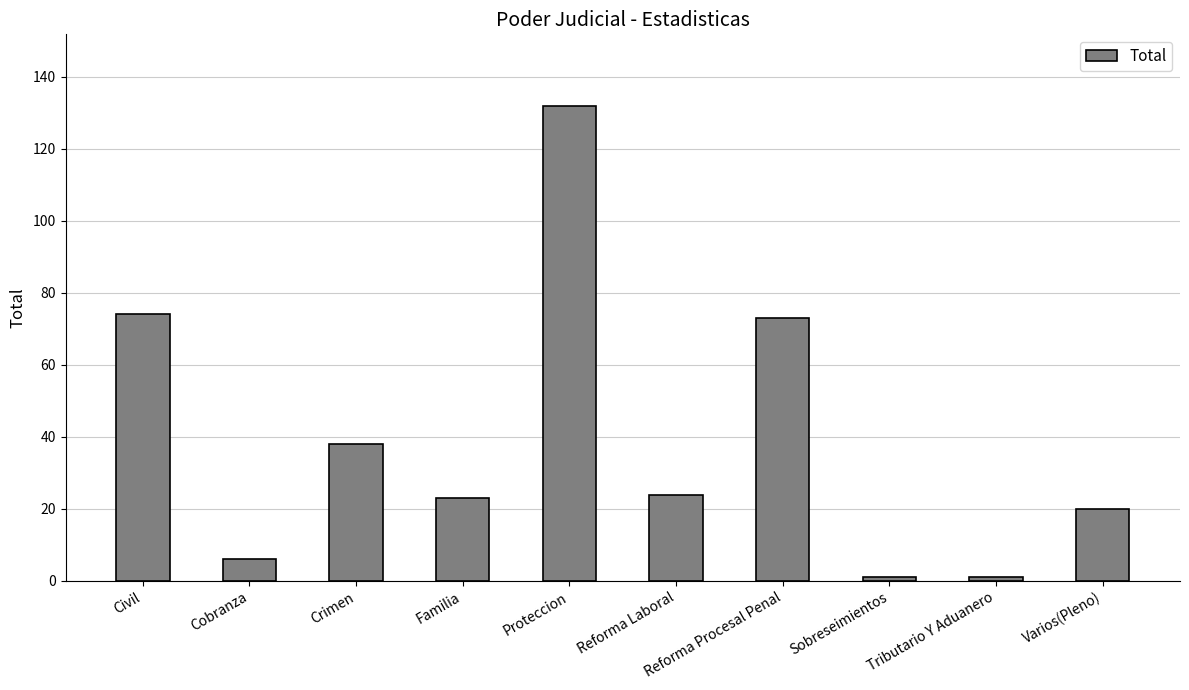

Which has a higher value, Crimen or Civil?

Civil